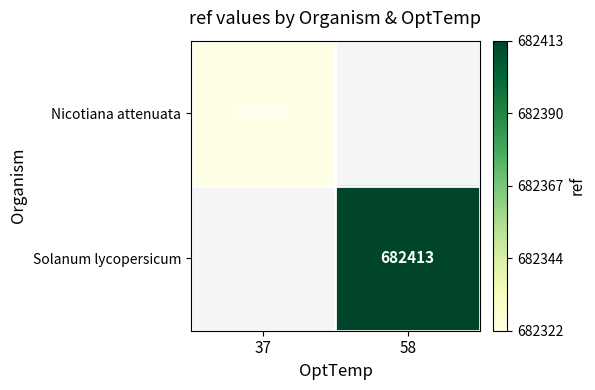

True or false: Nicotiana attenuata has a value of 682322 at 37.

True